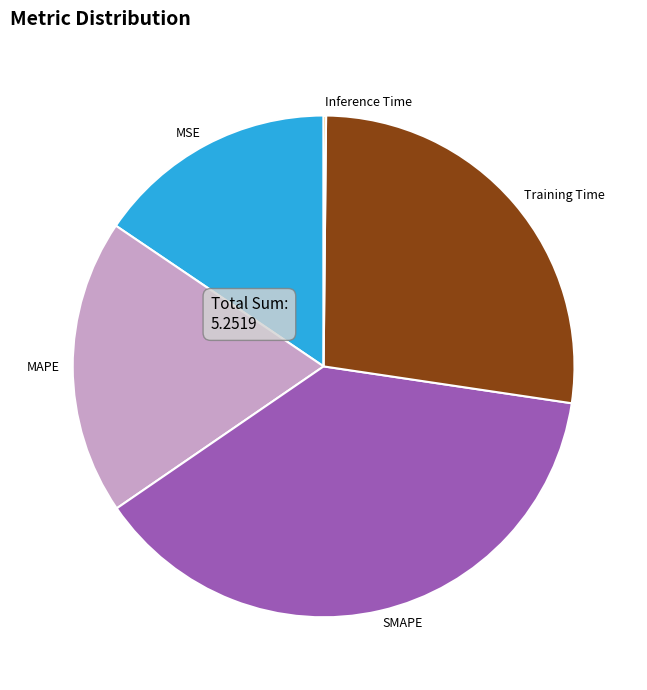

Do MAPE and SMAPE together represent more than half of the pie?

Yes